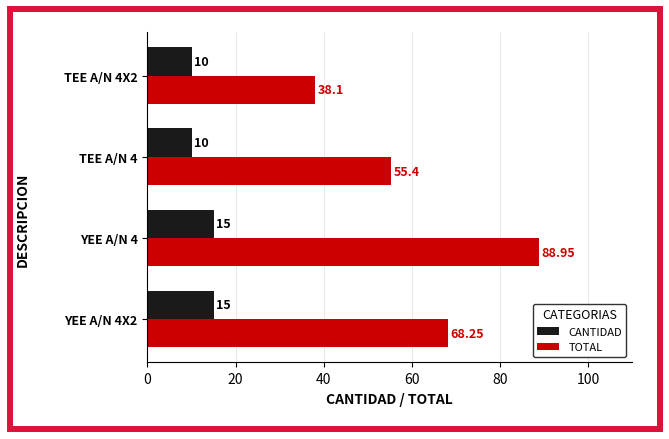

What is the difference between the CANTIDAD values at YEE A/N 4X2 and TEE A/N 4?

5.0